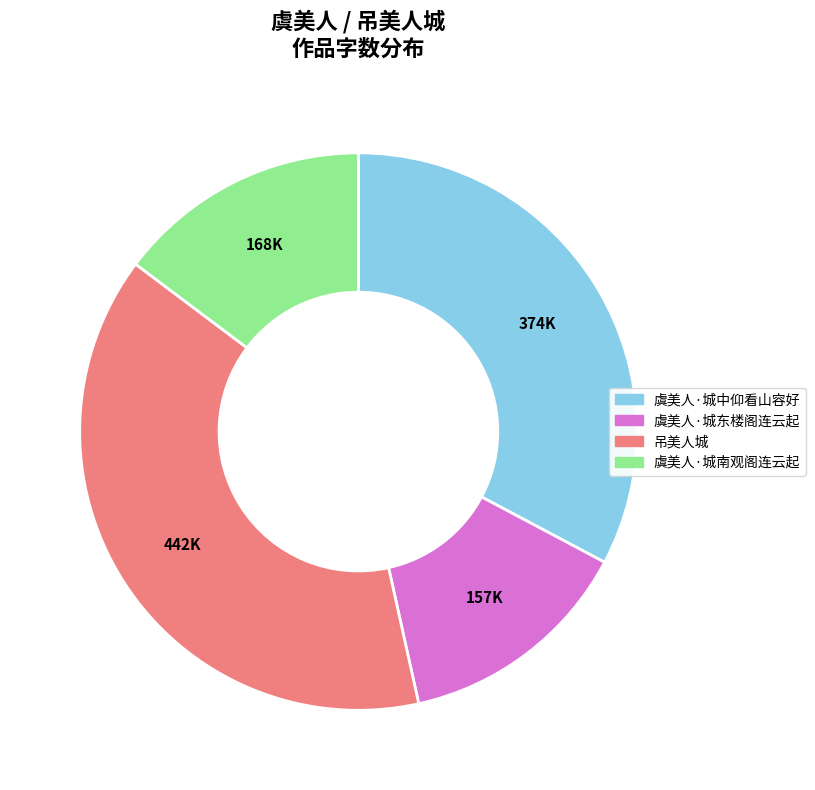

Rank the categories by value from highest to lowest.

吊美人城, 虞美人·城中仰看山容好, 虞美人·城南观阁连云起, 虞美人·城东楼阁连云起